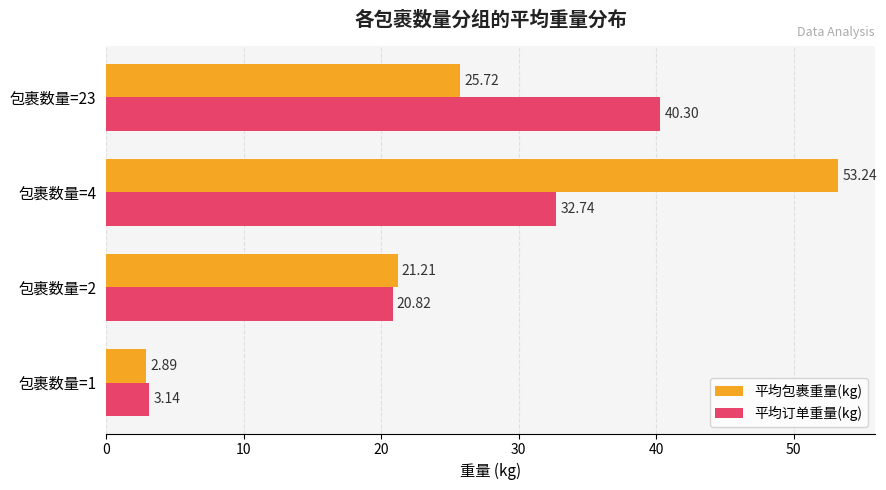

Rank the series by their maximum value, from highest to lowest.

平均包裹重量(kg), 平均订单重量(kg)